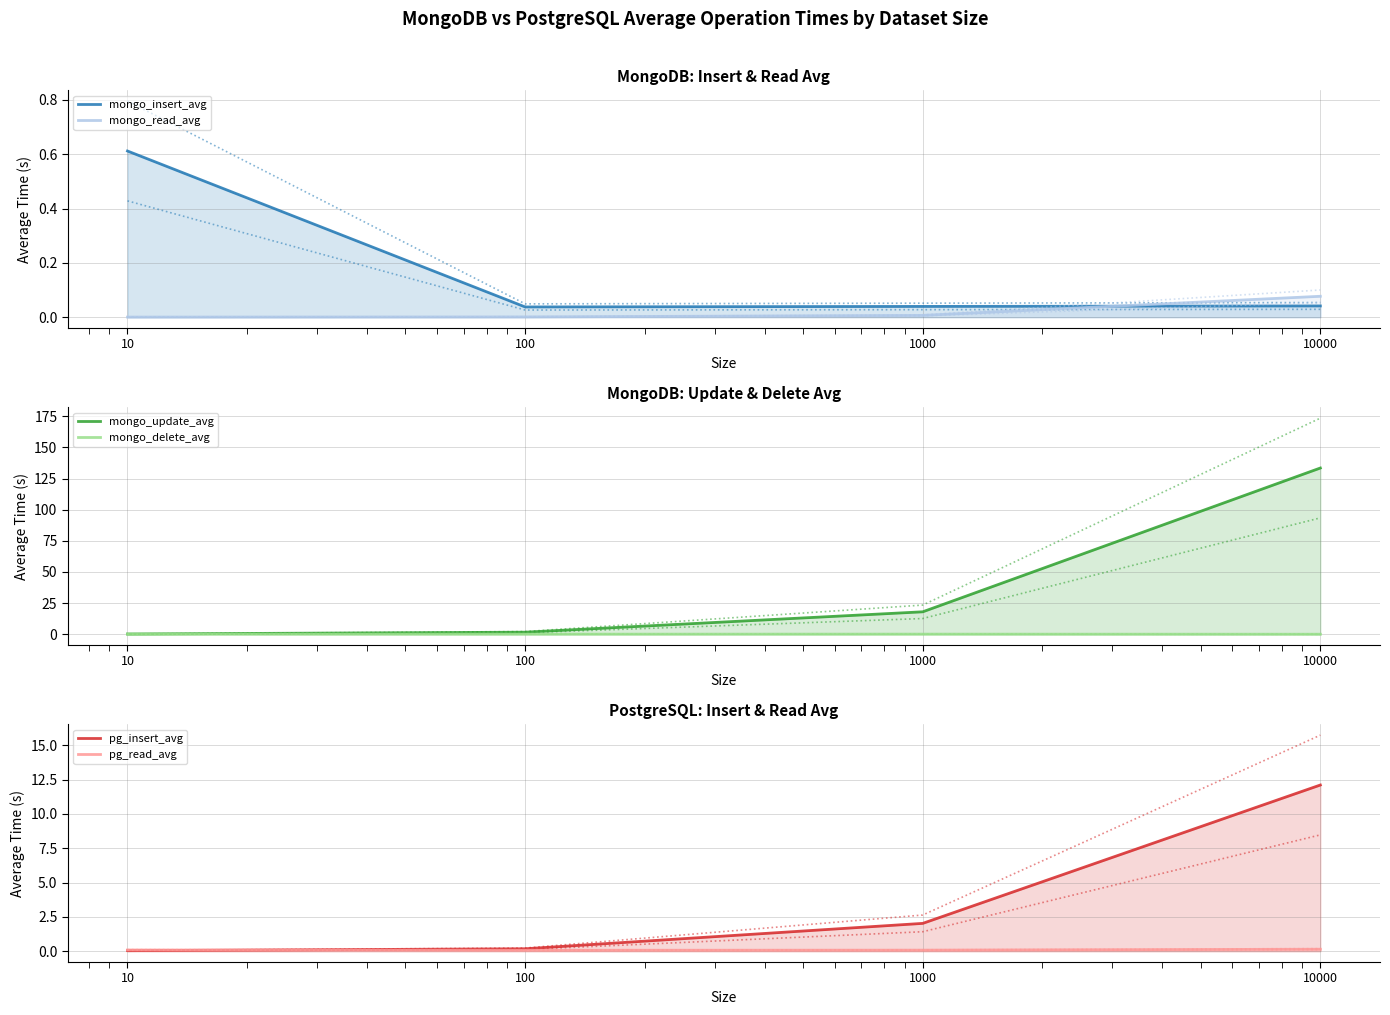

True or false: mongo_update_avg and mongo_delete_avg cross at least once.

False